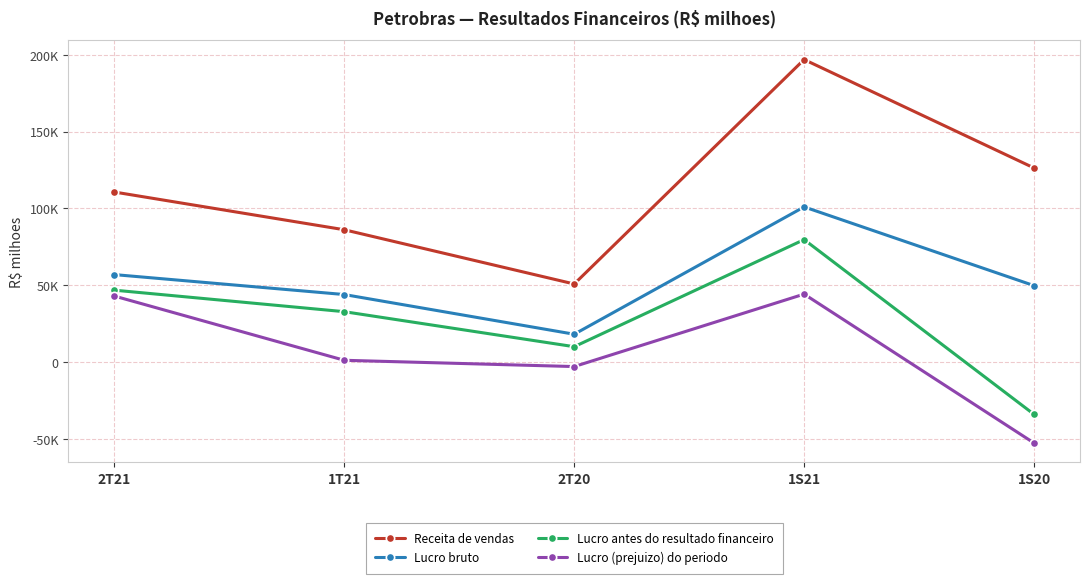

True or false: Lucro antes do resultado financeiro and Lucro bruto intersect in this chart.

False